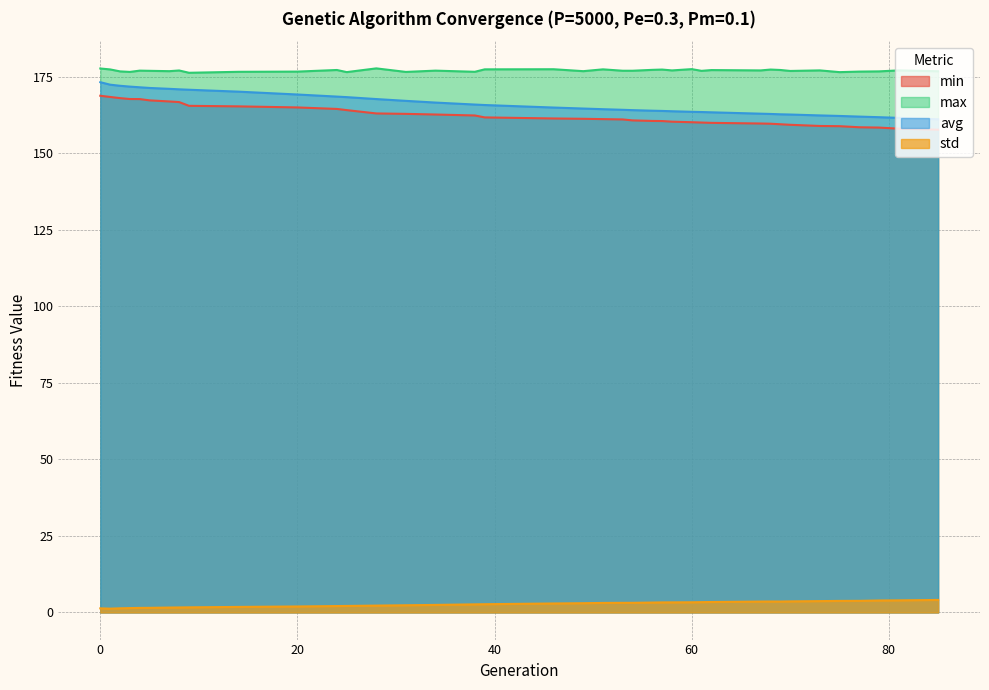

Where is the first local maximum for max?

4